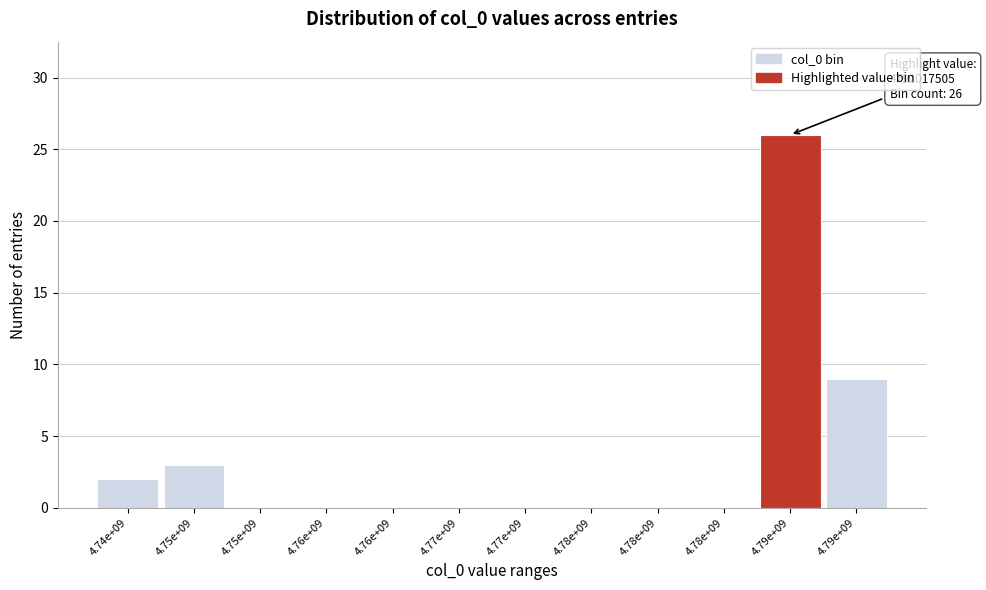

How many series are shown in this chart?

1